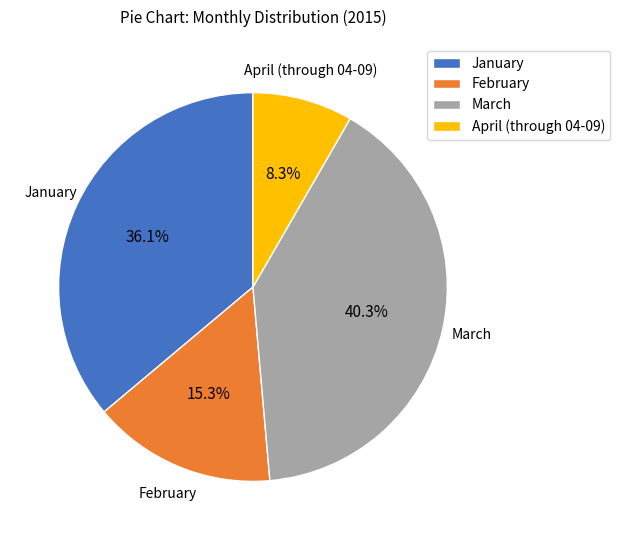

To the nearest percent, what is the difference between the largest and smallest slice percentages?

32%